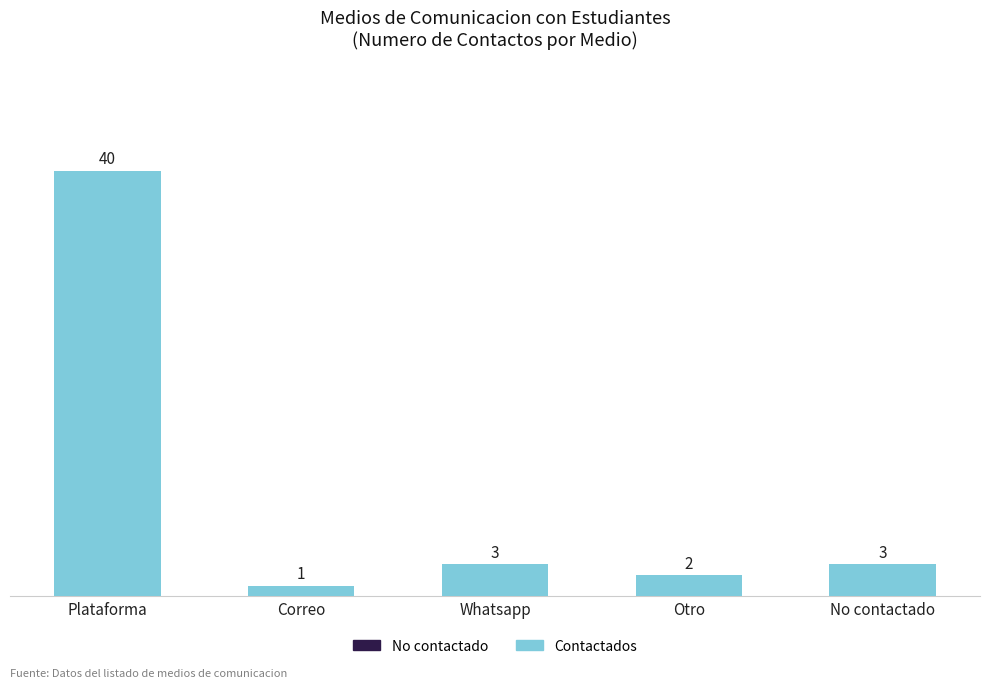

Reading left to right, what are all the values shown in this chart?

Plataforma=40	Correo=1	Whatsapp=3	Otro=2	No contactado=3